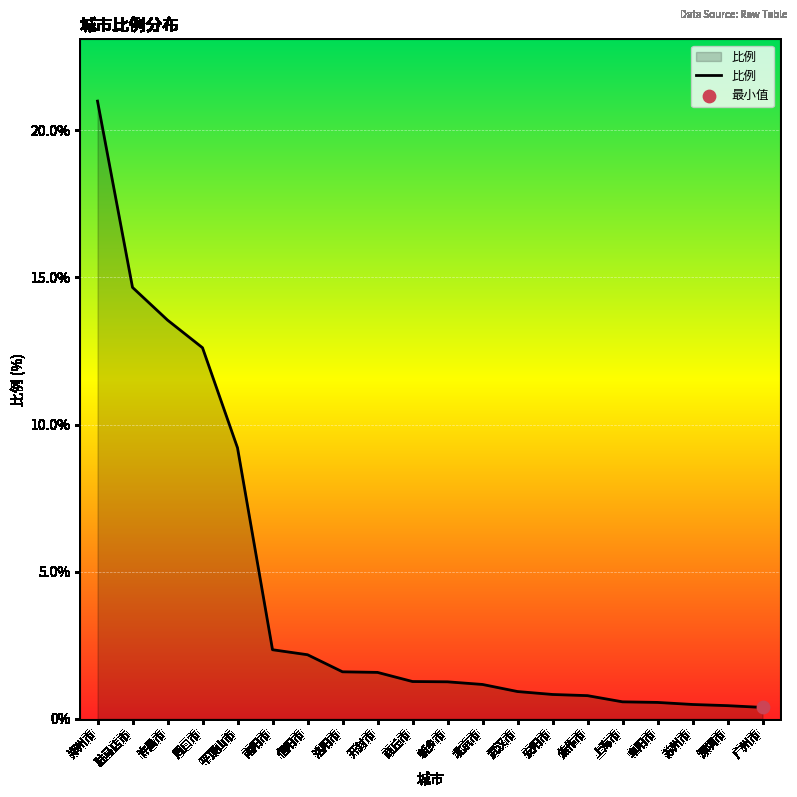

What is the ratio of the value at 周口市 to the value at 南阳市?

5.4